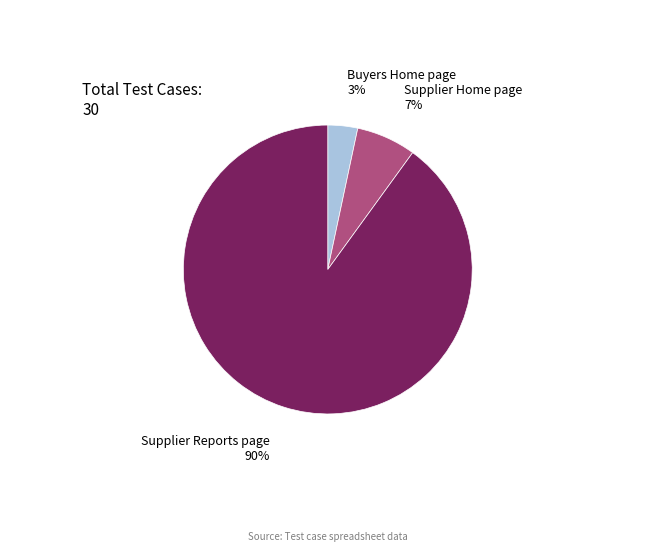

Is there any slice that represents more than half of the pie?

Yes